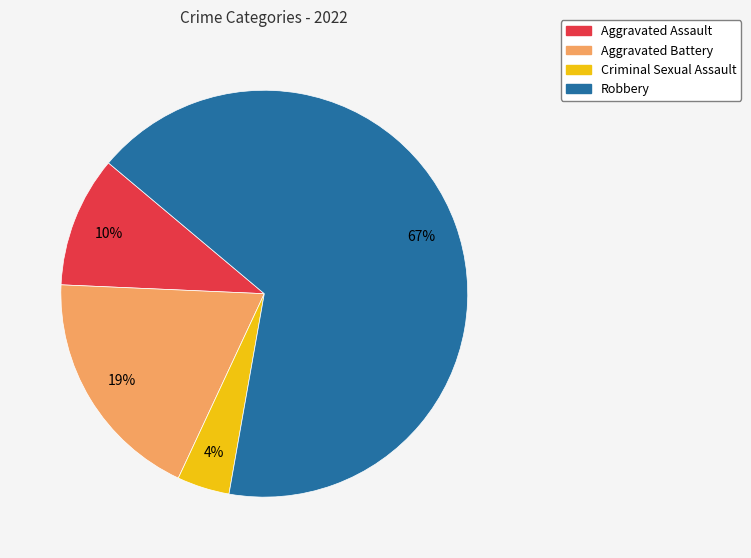

How many segments does this pie chart have?

4